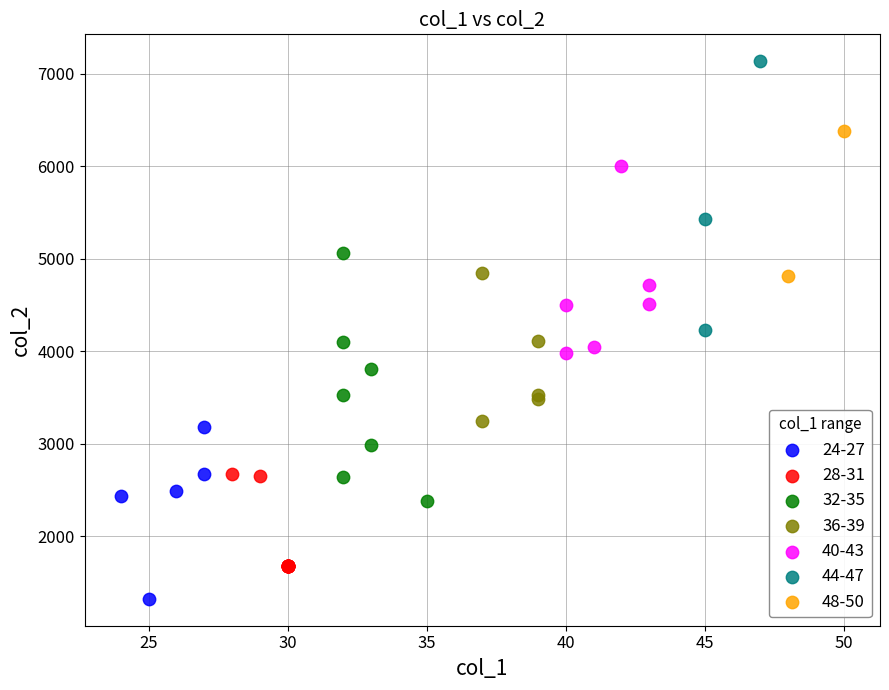

Which series reaches the minimum Y coordinate?

24-27